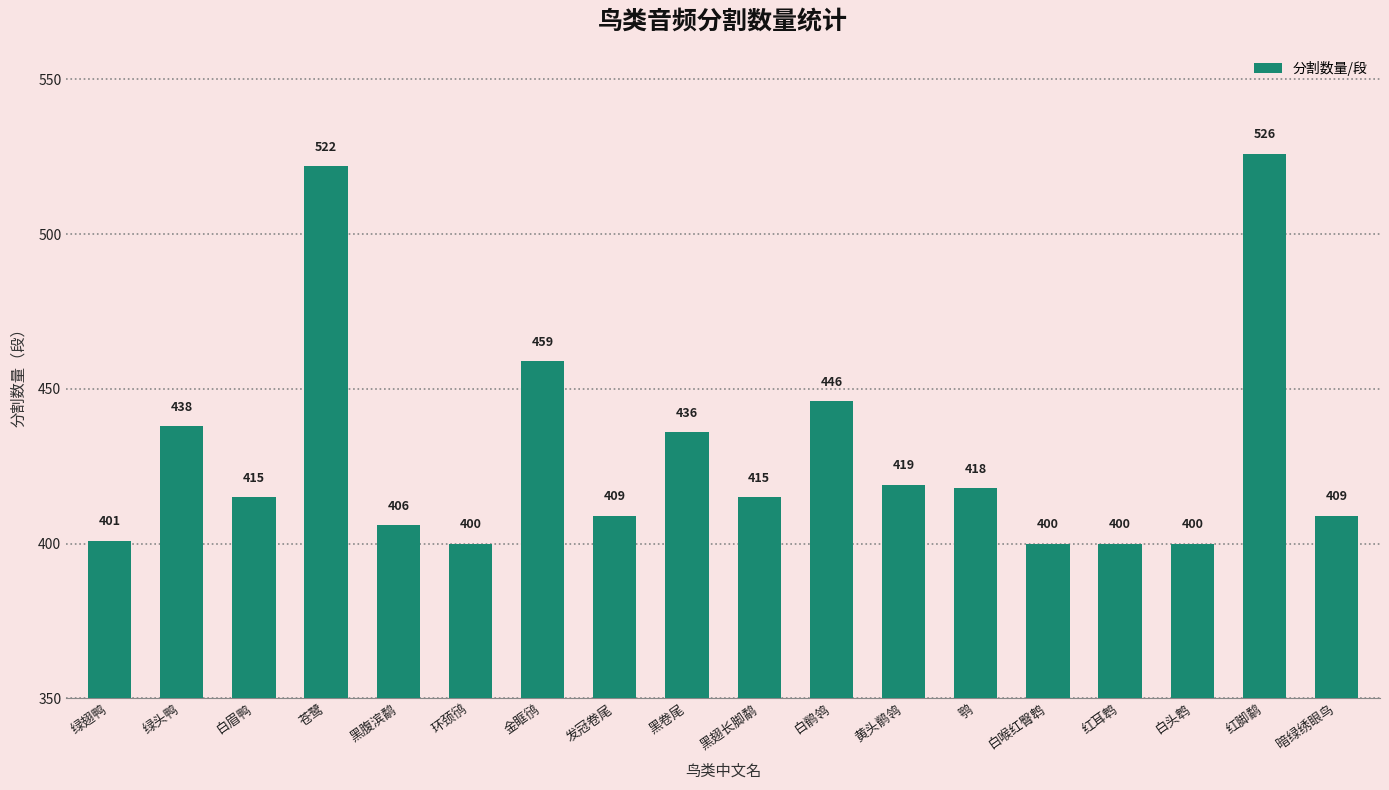

The value at 暗绿绣眼鸟 is 124. True or false?

False